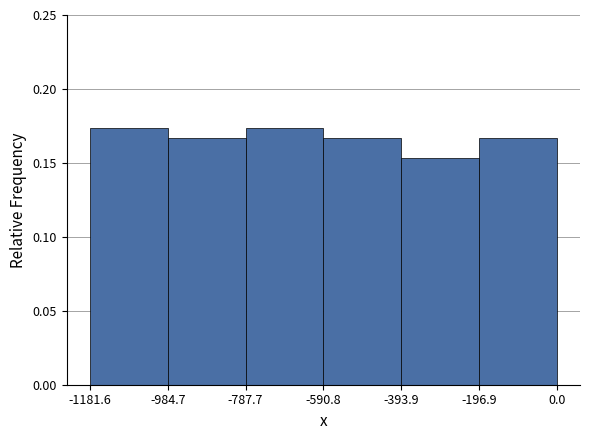

Reading left to right, transcribe this chart: for each bar, give the range it covers on the x-axis and its height. The values are not printed on the chart, so give them approximately, as read against the axis.

-1181.6 to -984.7: 0.175
-984.7 to -787.7: 0.165
-787.7 to -590.8: 0.175
-590.8 to -393.9: 0.165
-393.9 to -196.9: 0.155
-196.9 to 0.0: 0.165